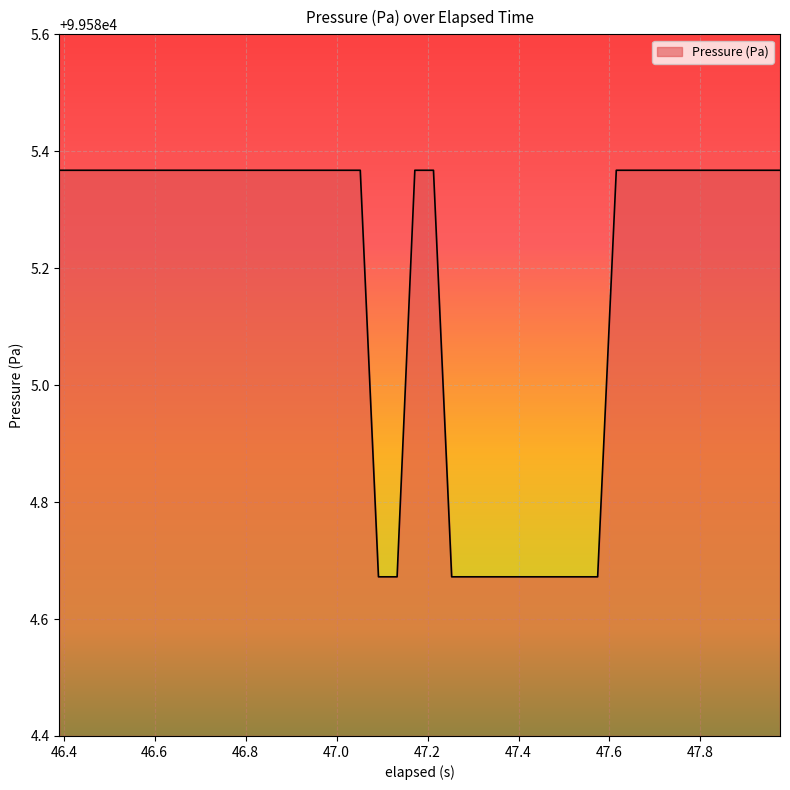

How many values are between 99584 and 99585?

11